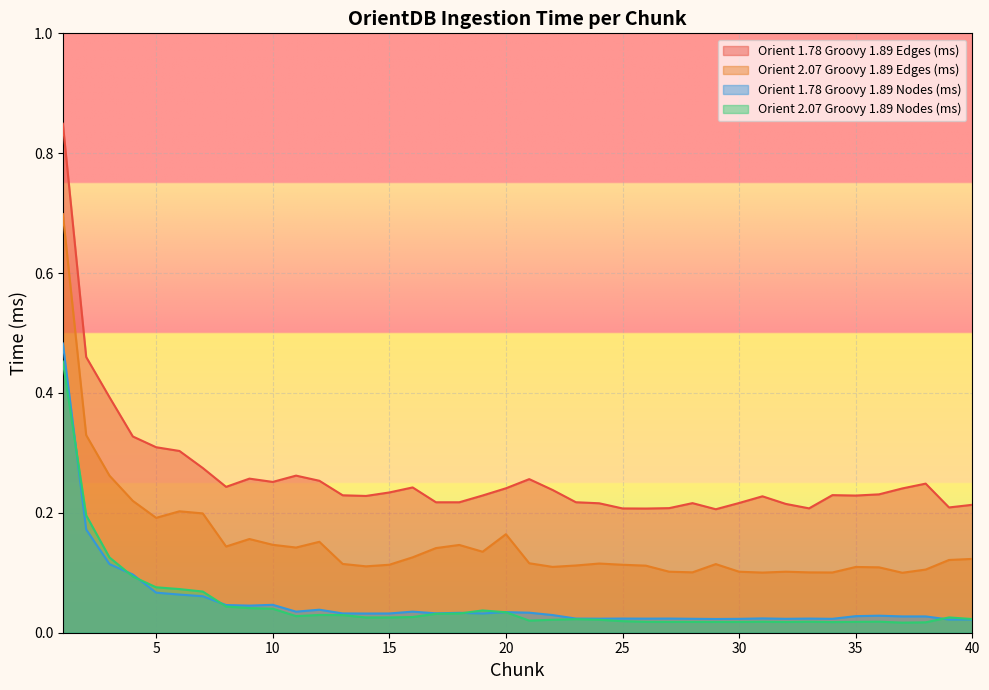

Which series changed the most between 2 and 34?

Orient 1.78 Groovy 1.89 Edges (ms)